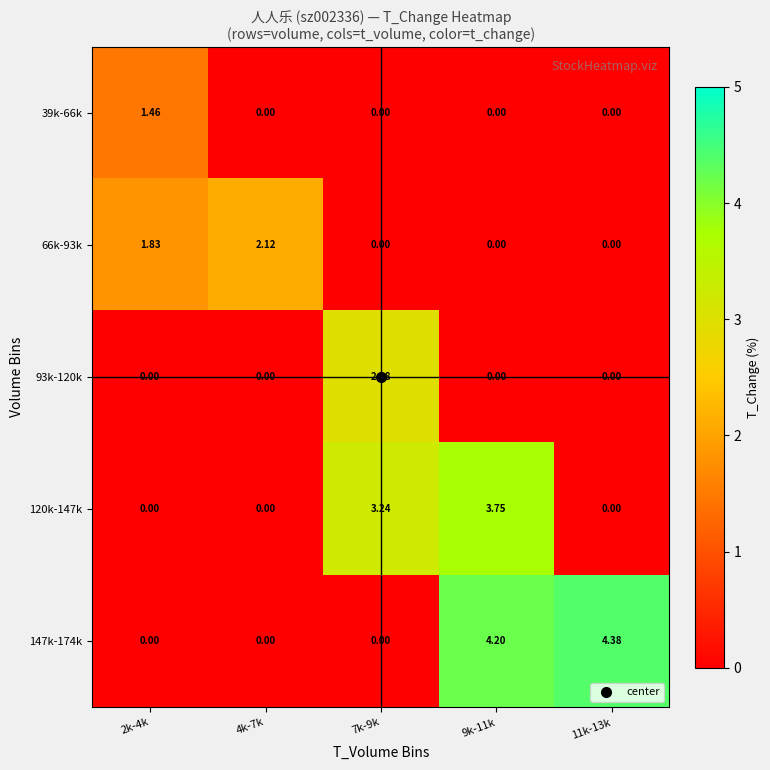

Count the number of data series in this chart.

5